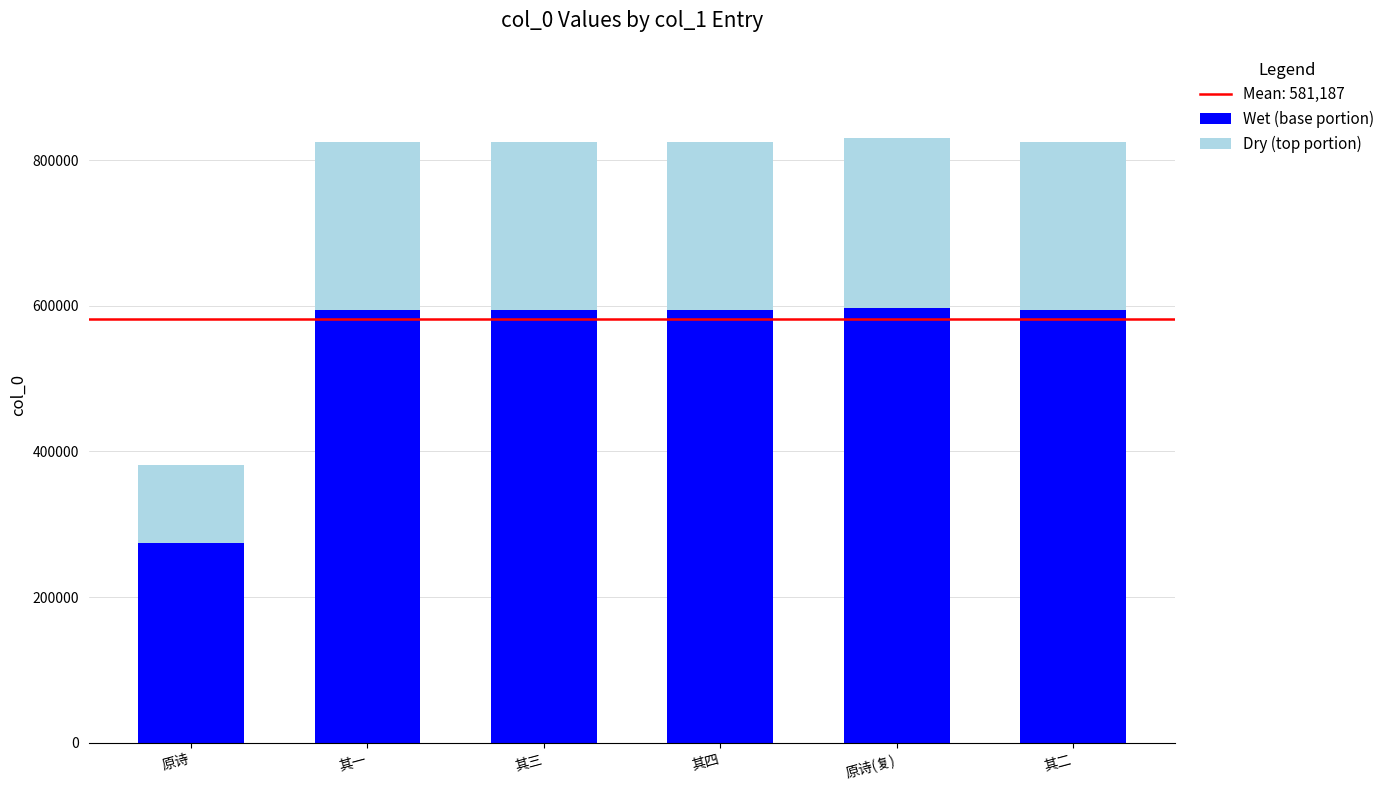

How many bars are there in total?

6